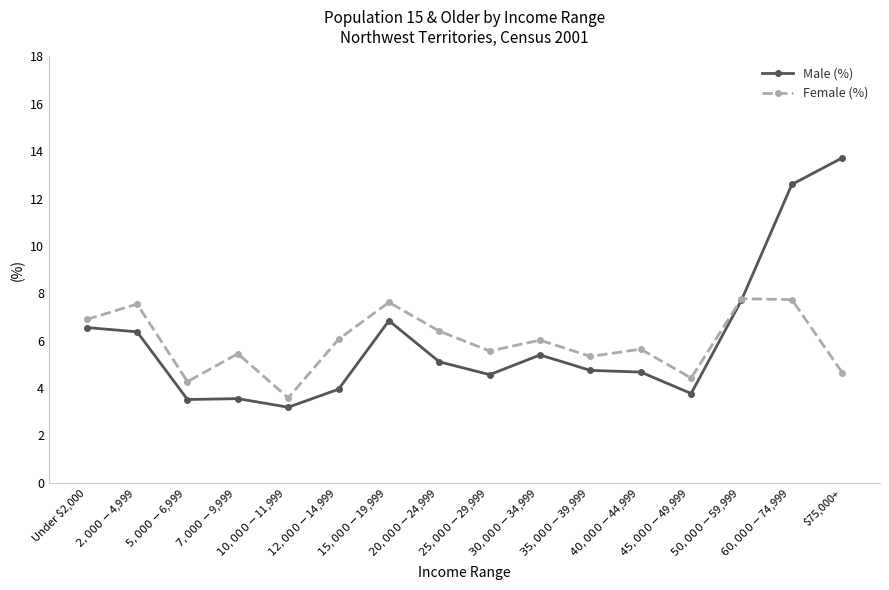

What is the value of the Male (%) point at the 14th from the left?

7.7